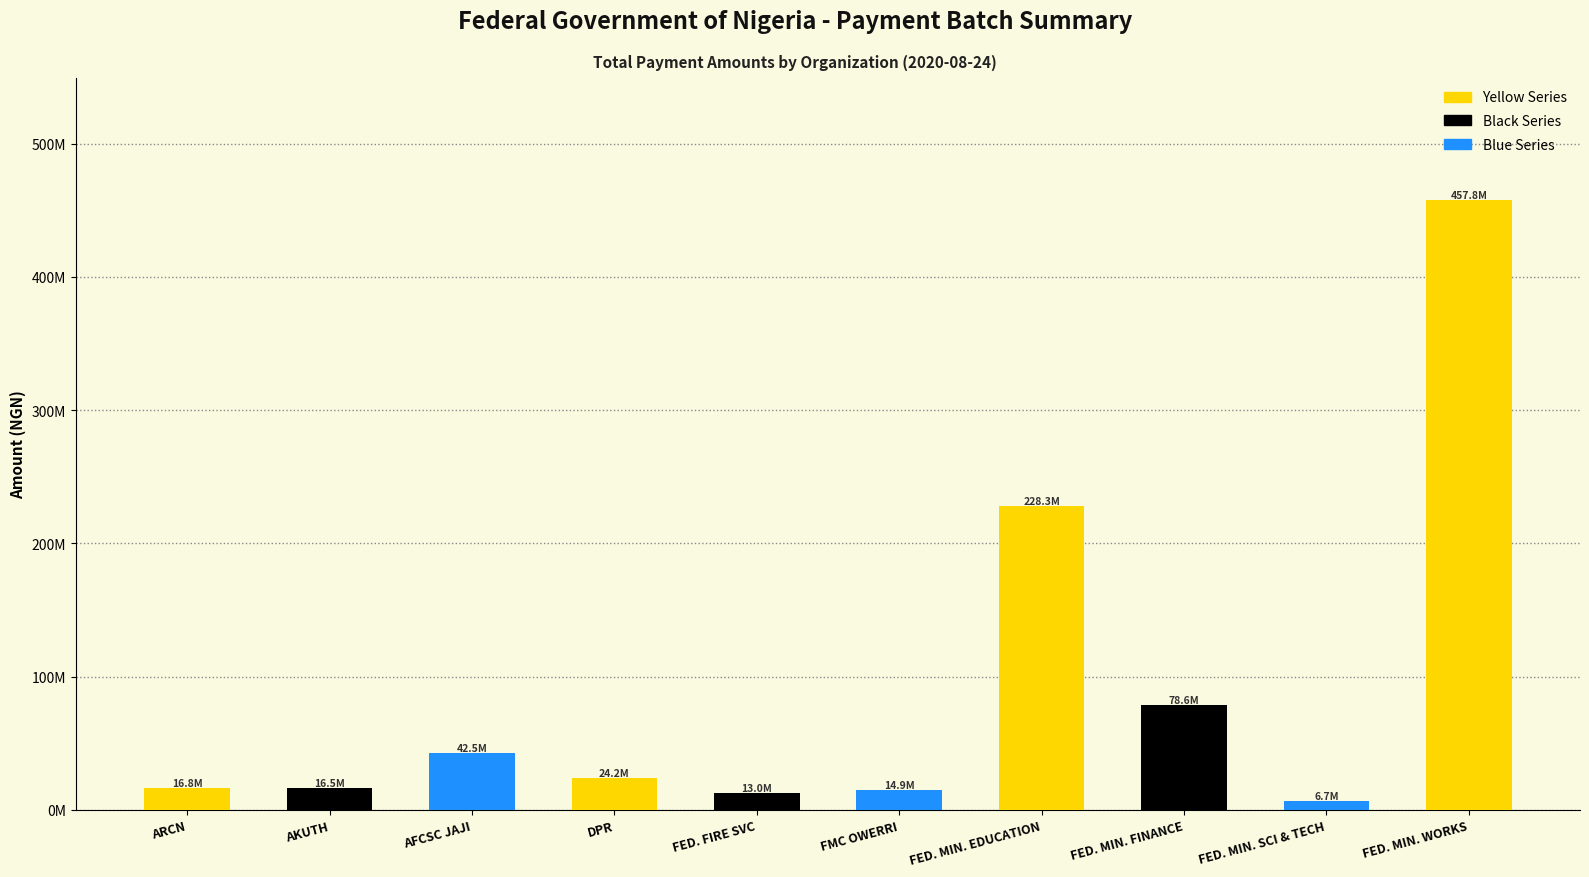

What is the average value?

89938815.8